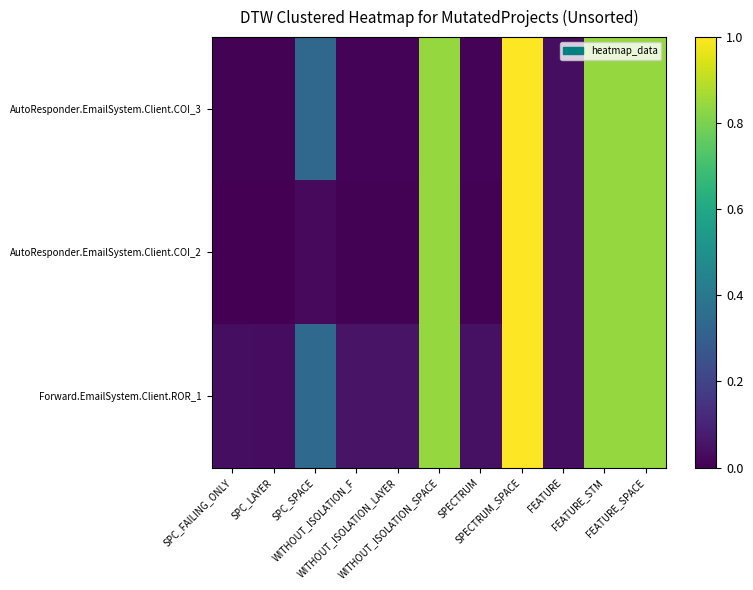

Which series has the largest total across all categories?

Forward.EmailSystem.Client.ROR_1